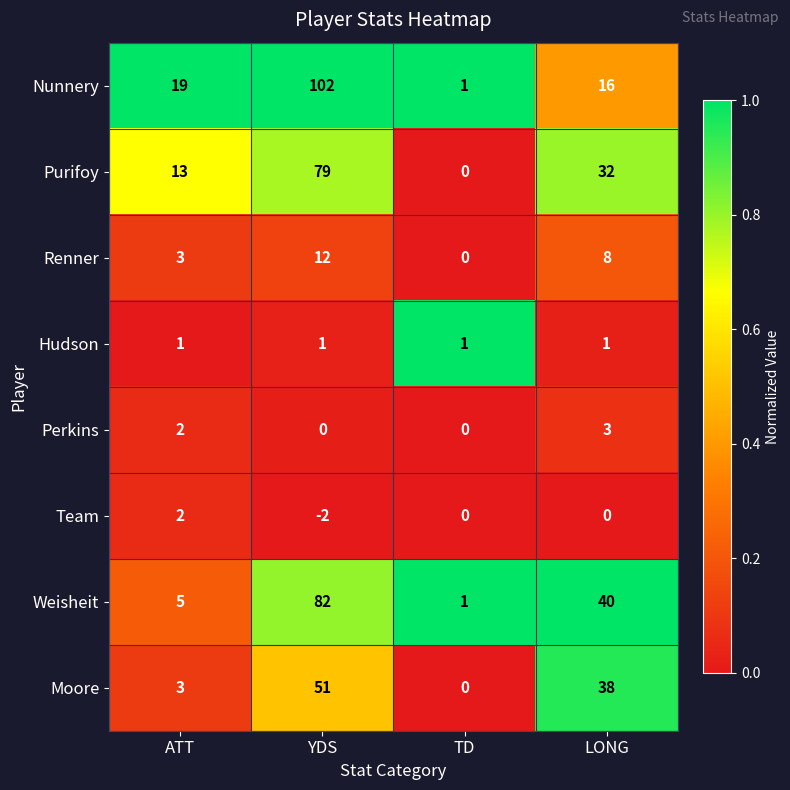

Which series has the largest range (max minus min)?

Nunnery